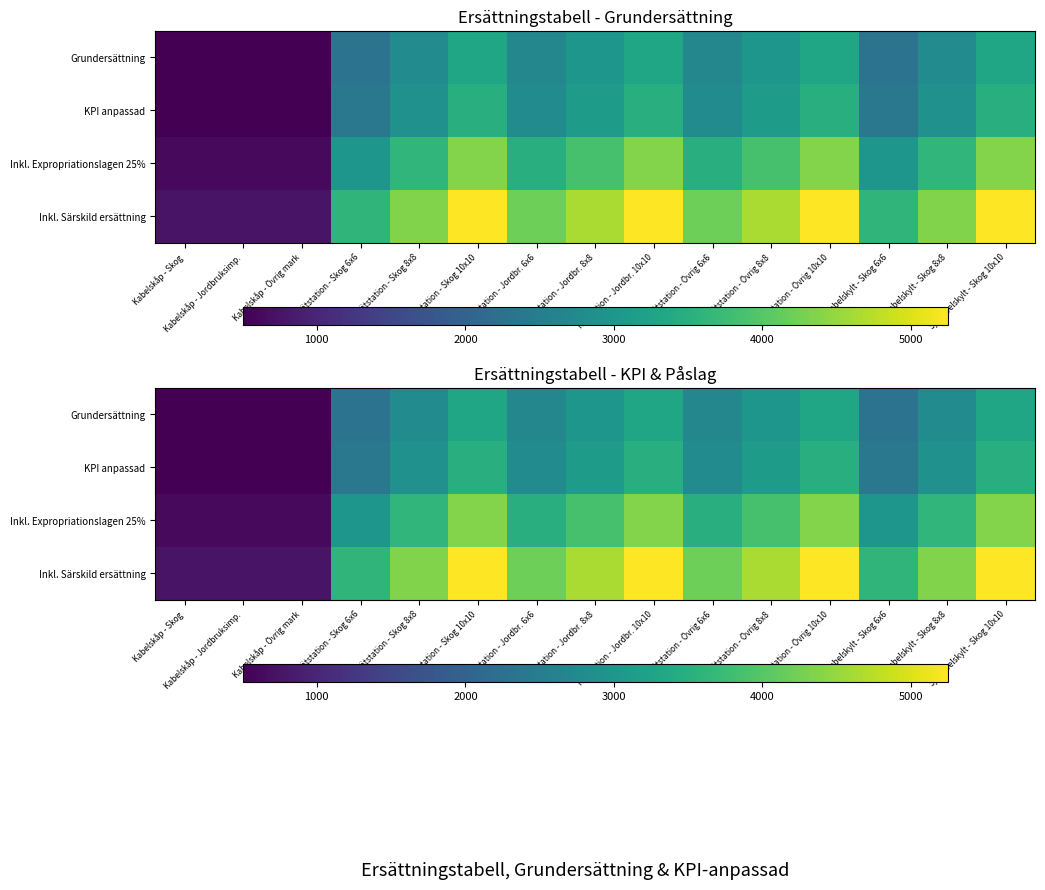

At which category is the sum across all series the highest?

Nätstation - Skog 10x10